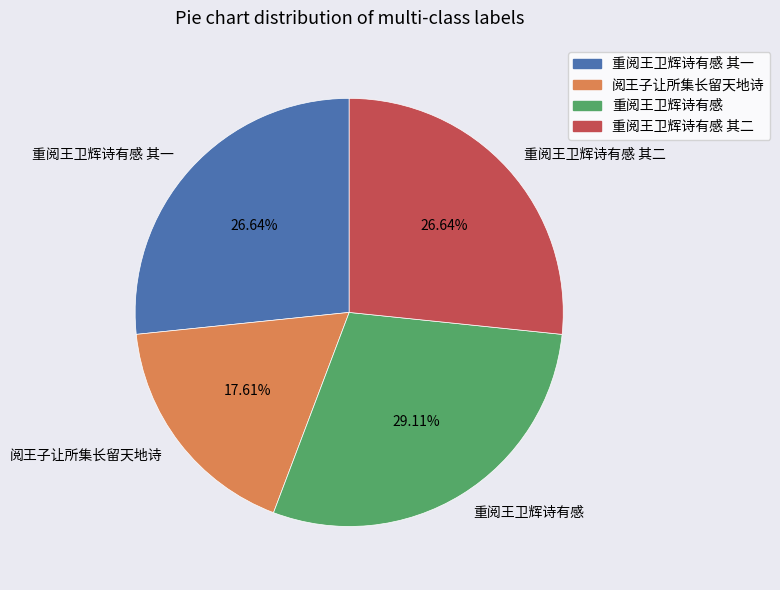

Which category has the smallest portion of the pie?

阅王子让所集长留天地诗